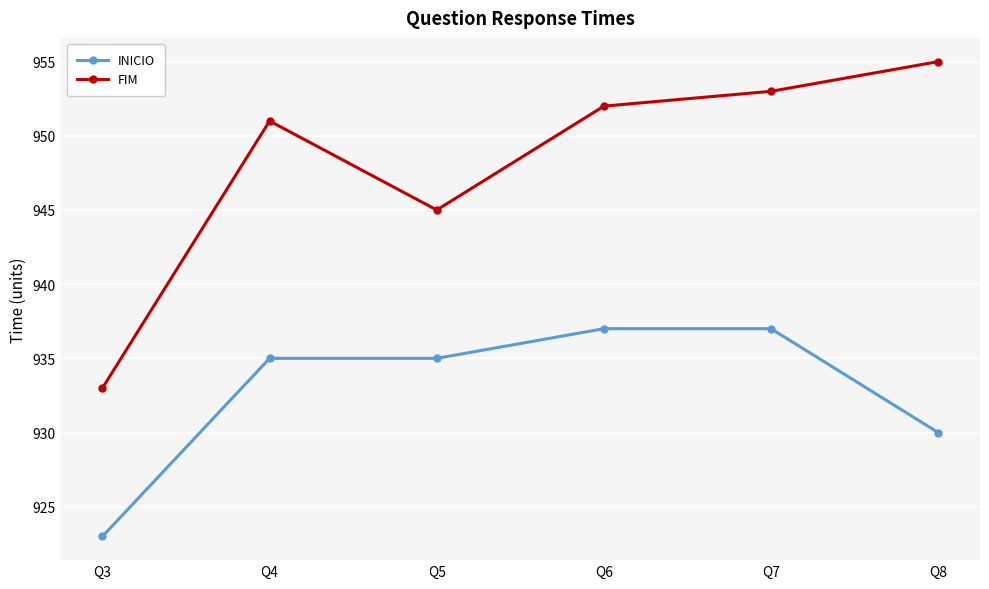

List the series in order of their peak value, lowest first.

INICIO, FIM